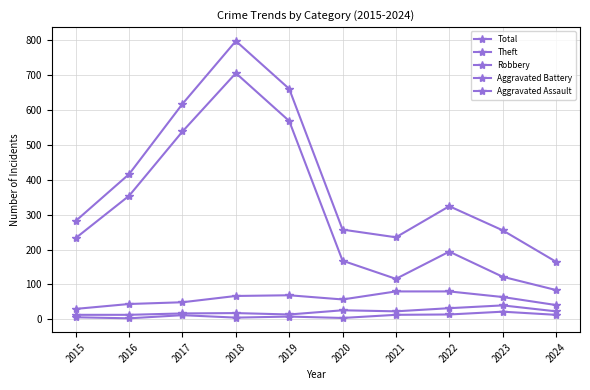

How many categories are shown in the chart?

10